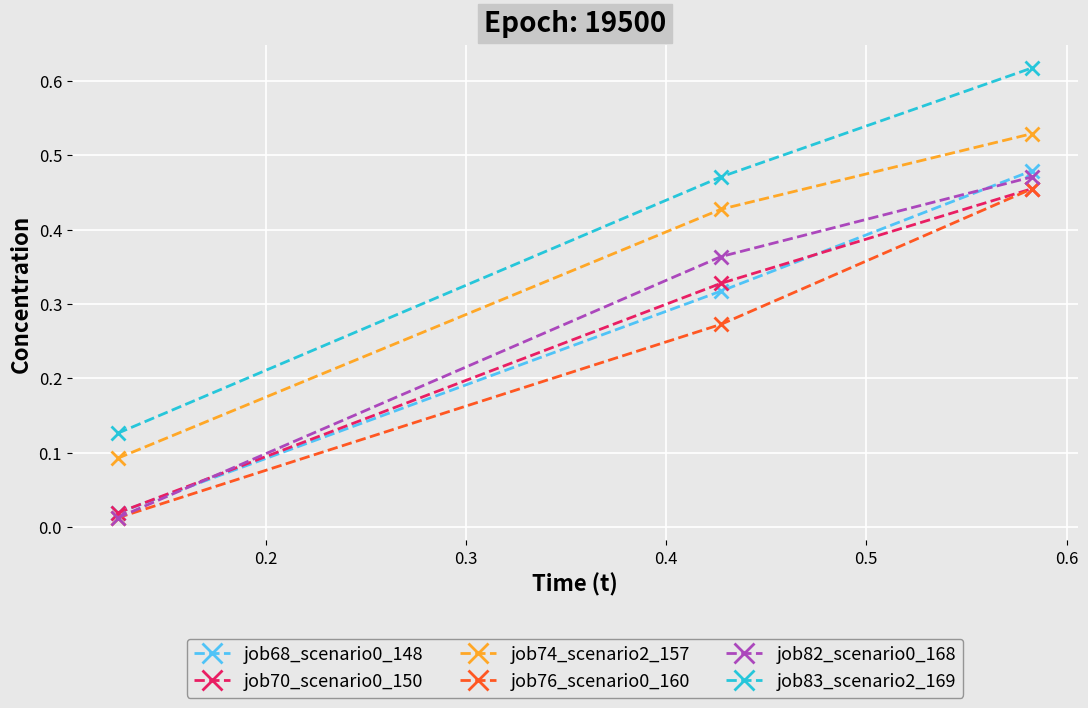

Which series has the largest total across all categories?

job83_scenario2_169